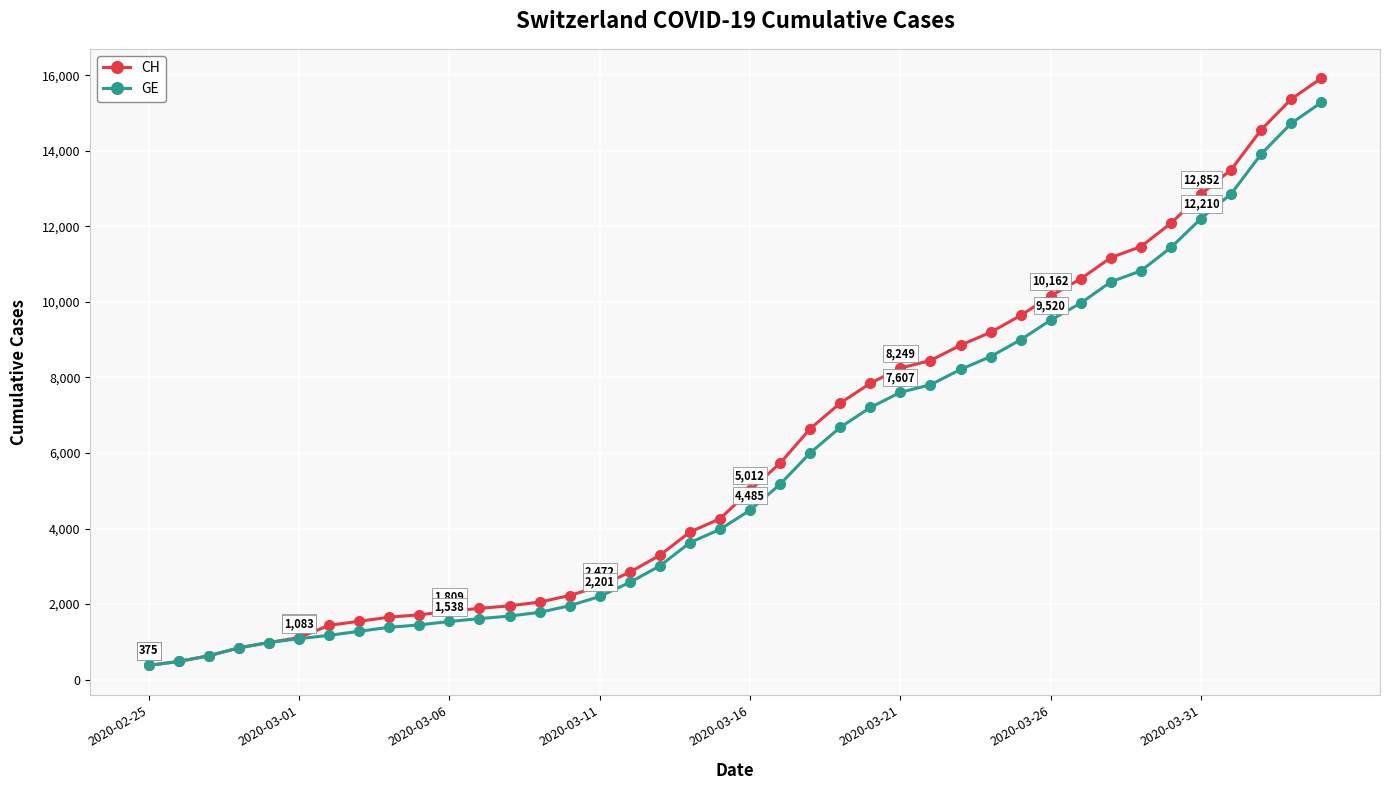

What is the maximum value for CH?

15926